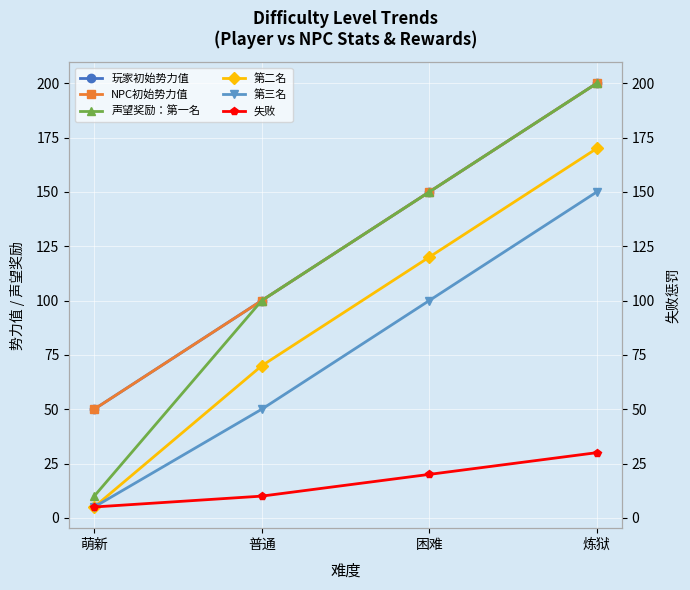

True or false: 第三名 and 失败 intersect in this chart.

False